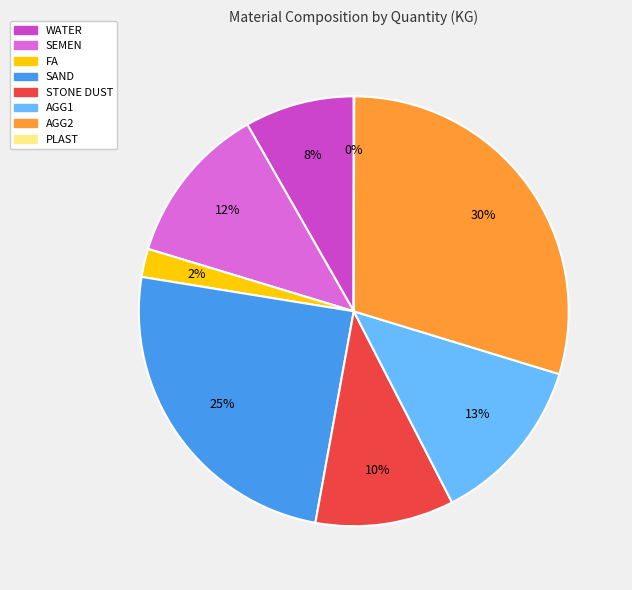

Is there any slice that represents more than half of the pie?

No